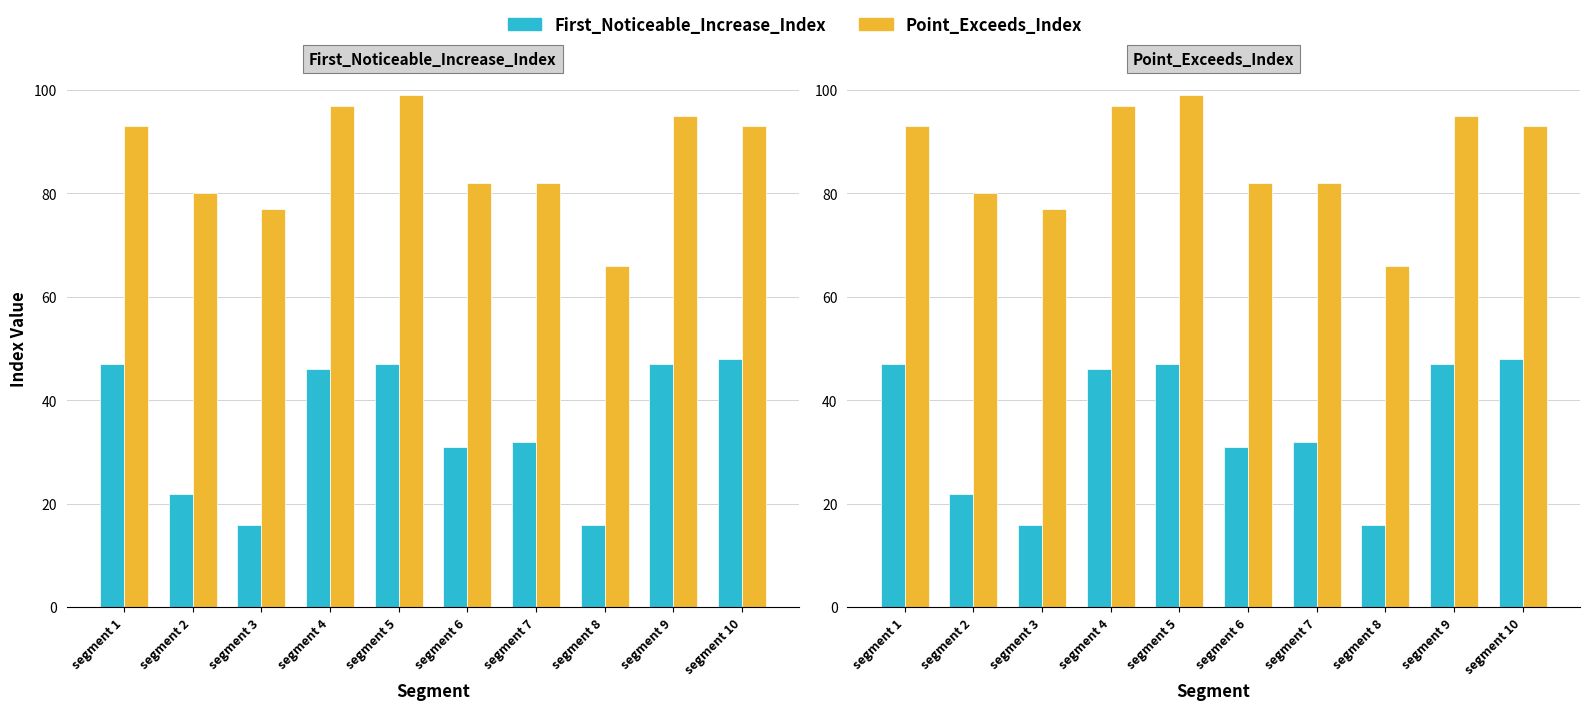

Which has a higher value, segment 10 or segment 8?

segment 10